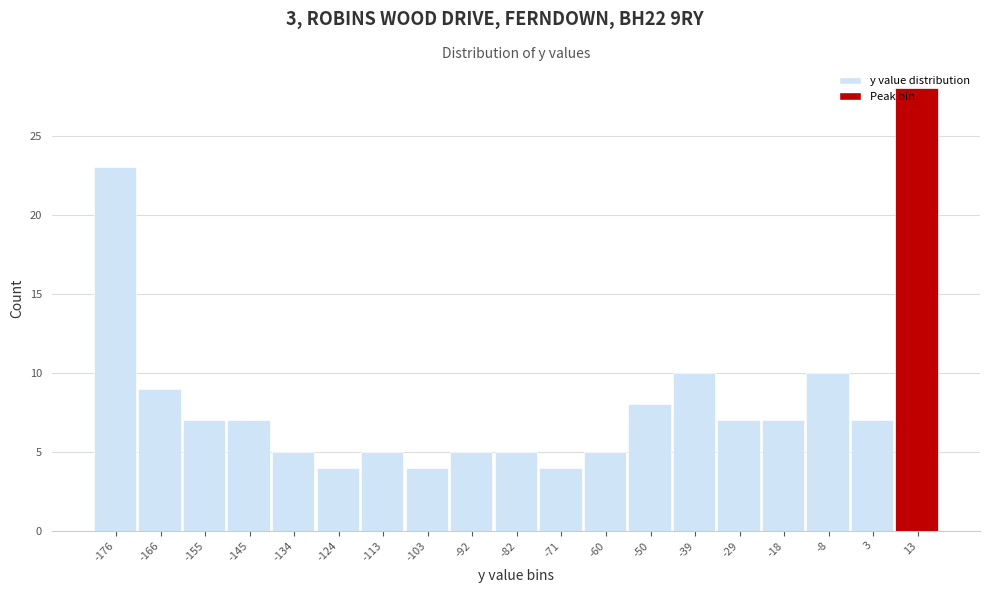

What is the difference between the second highest and second lowest values?

19